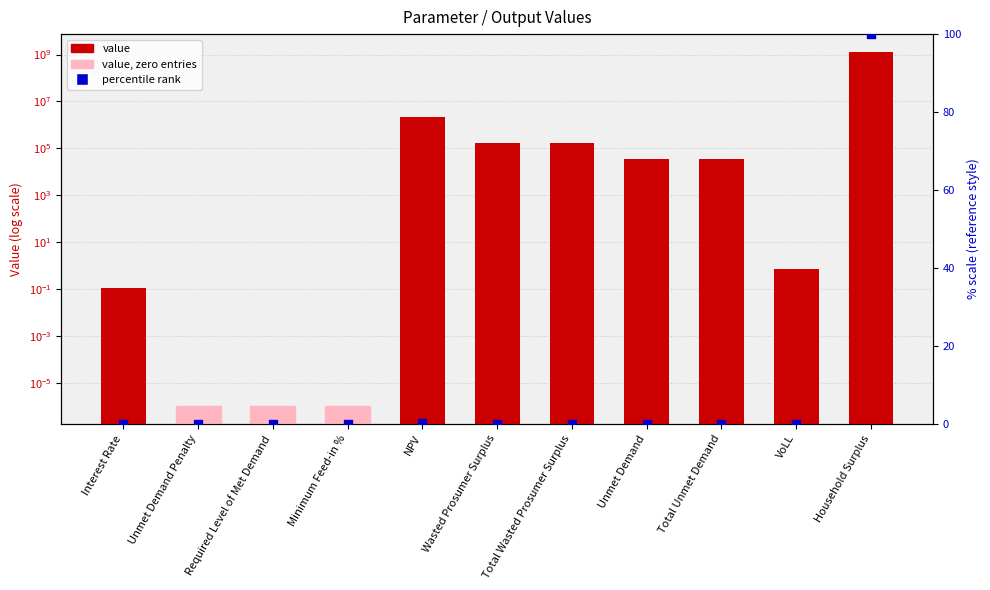

Which series contains the lowest Y value?

percentile rank